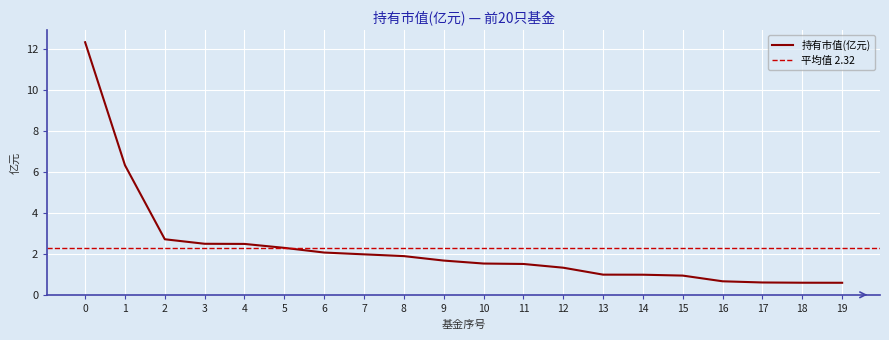

Does the chart display data point markers on the line(s)?

No